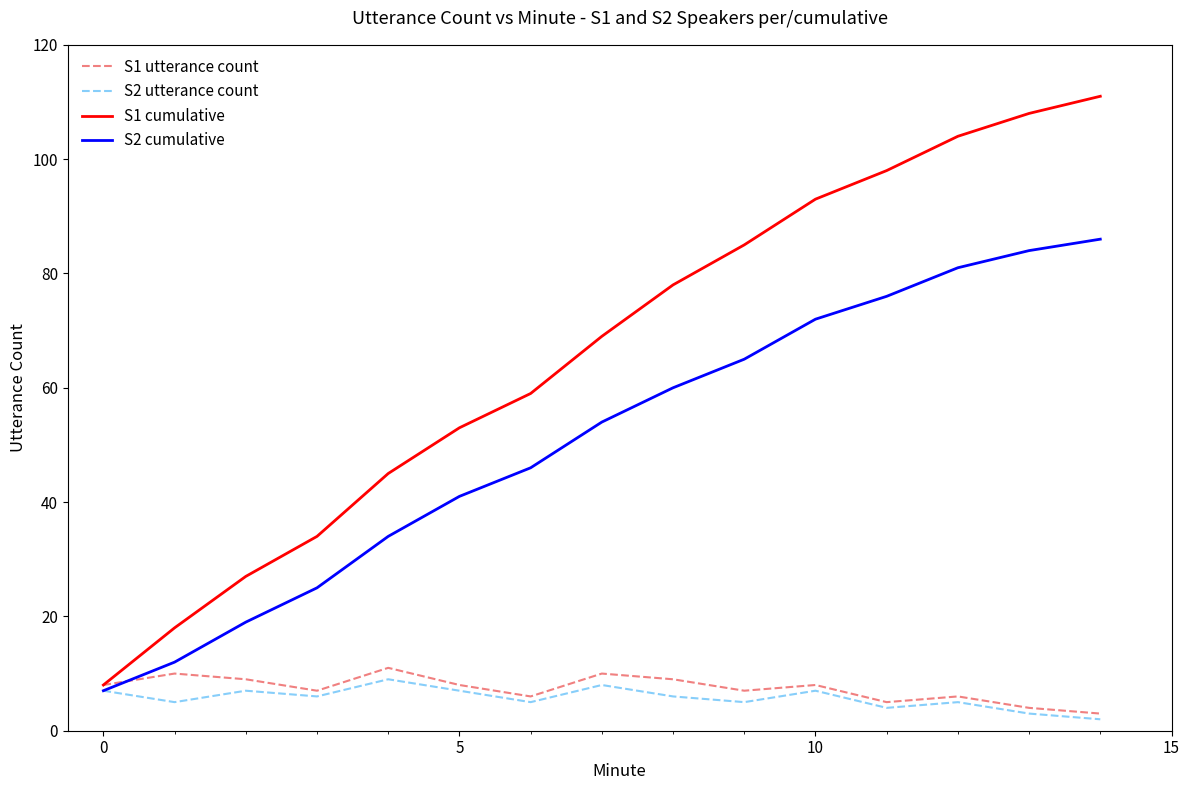

Which series has the widest spread of values?

S1 cumulative